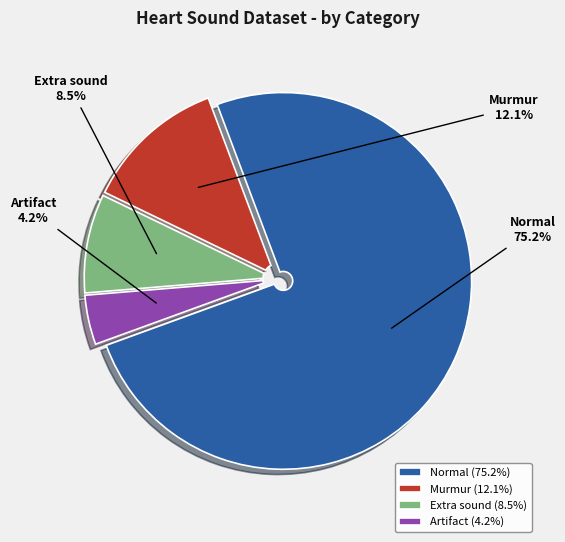

To the nearest percent, what is the average slice percentage?

25%